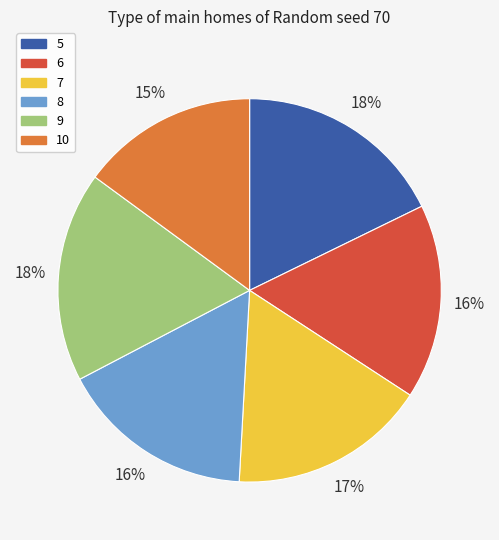

How many segments does this pie chart have?

6